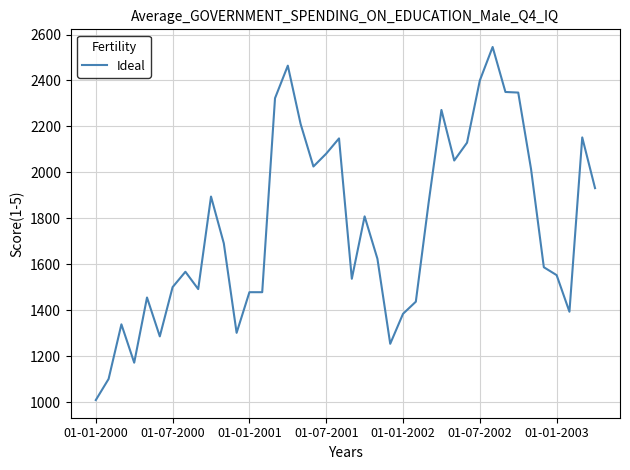

What is the difference between the maximum and minimum values?

1537.1